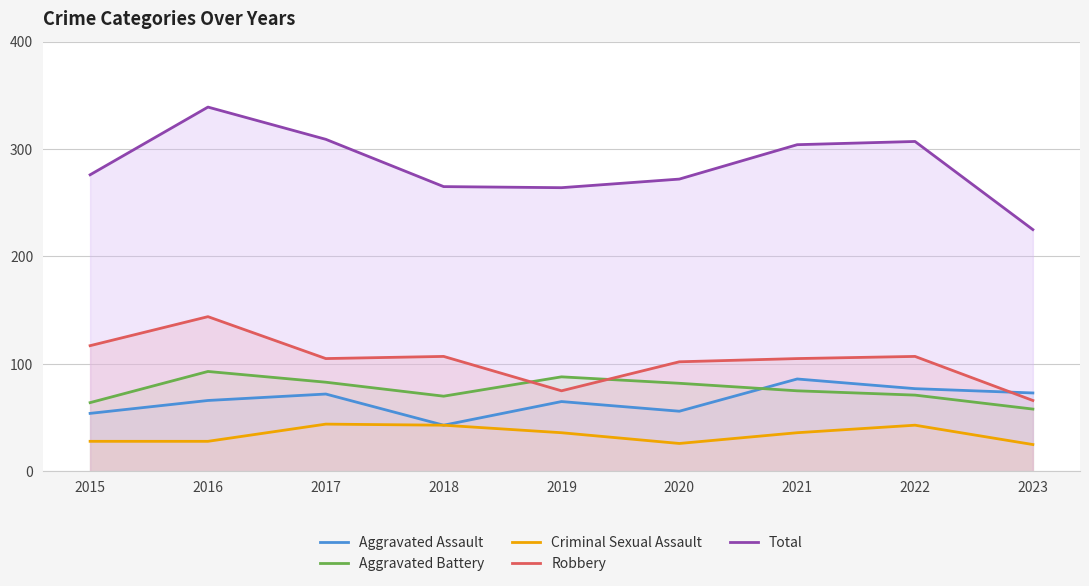

Reading right to left, extract all data points from this chart.

Aggravated Assault: 73	77	86	56	65	43	72	66	54
Aggravated Battery: 58	71	75	82	88	70	83	93	64
Criminal Sexual Assault: 25	43	36	26	36	43	44	28	28
Robbery: 66	107	105	102	75	107	105	144	117
Total: 225	307	304	272	264	265	309	339	276